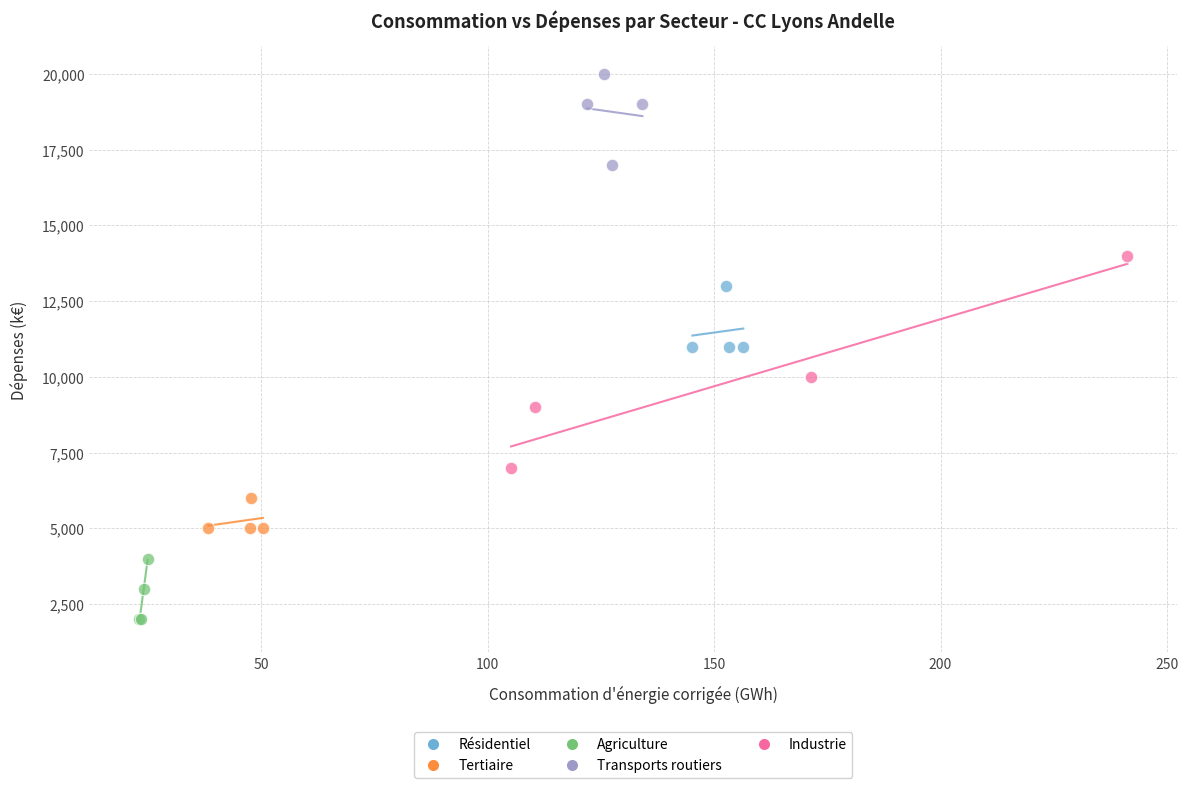

Which series contains the lowest Y value?

Agriculture